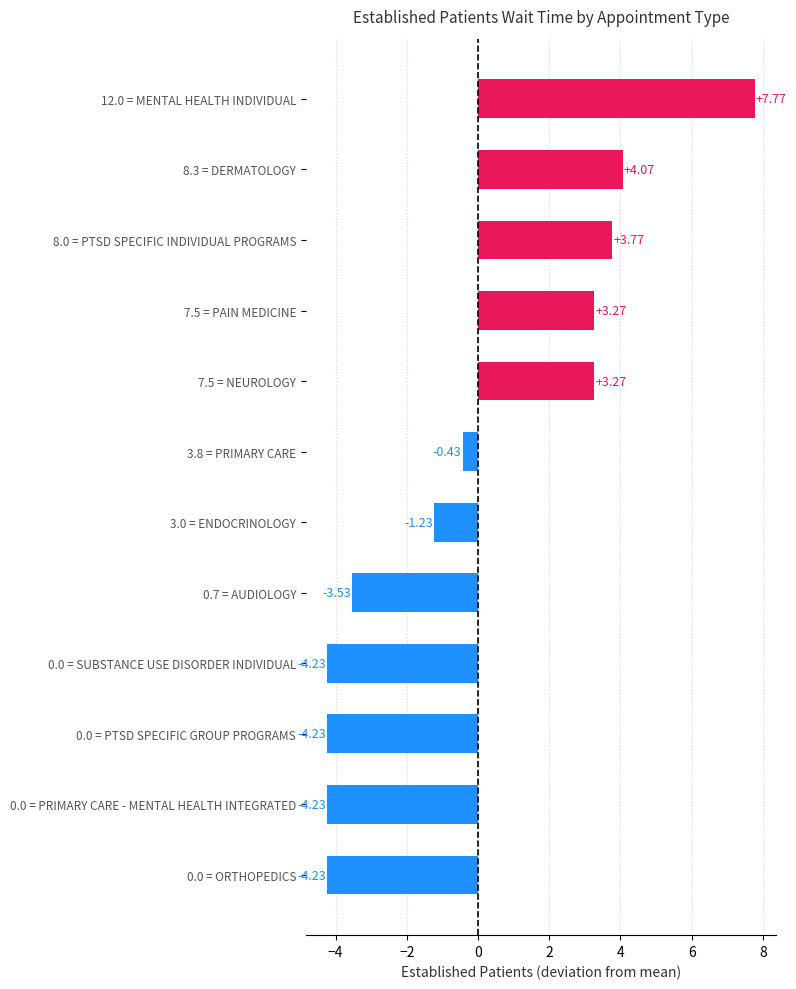

What is the change in value from 0.7 = AUDIOLOGY to 0.0 = PRIMARY CARE - MENTAL HEALTH INTEGRATED?

-0.7